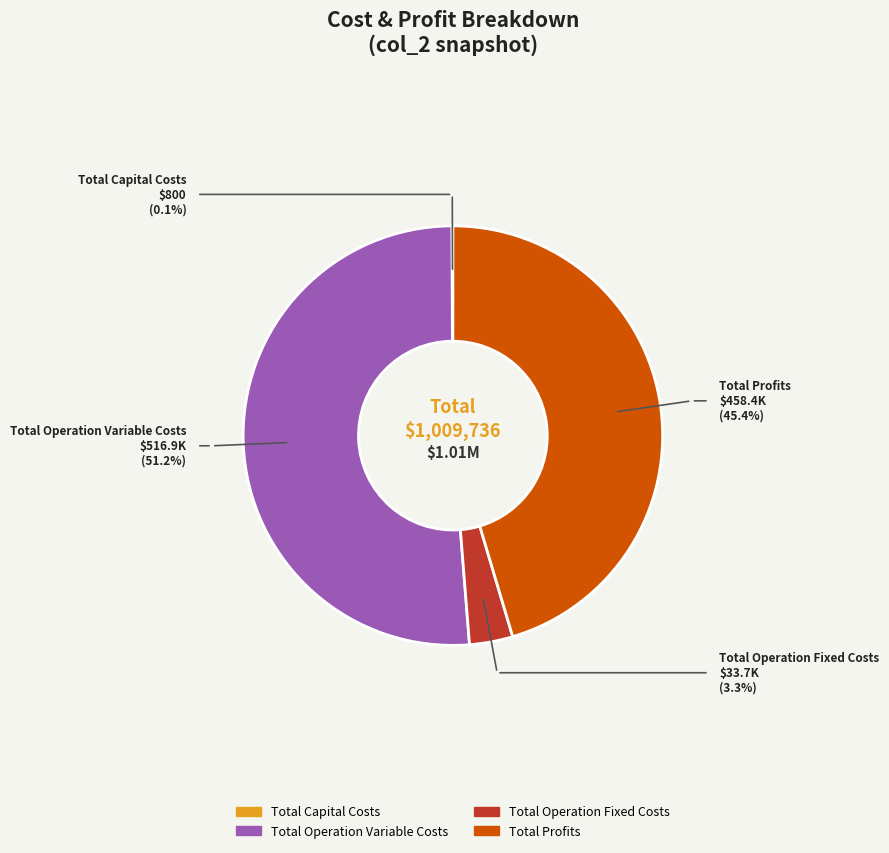

To the nearest percent, what portion does Total Profits represent?

45%